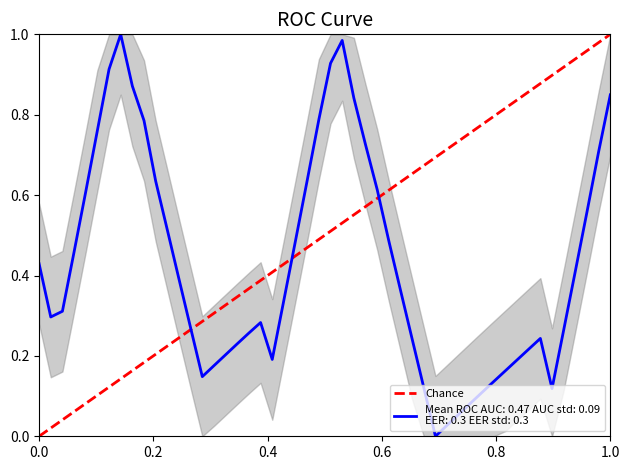

Reading right to left, list all the values displayed in this chart.

1	0